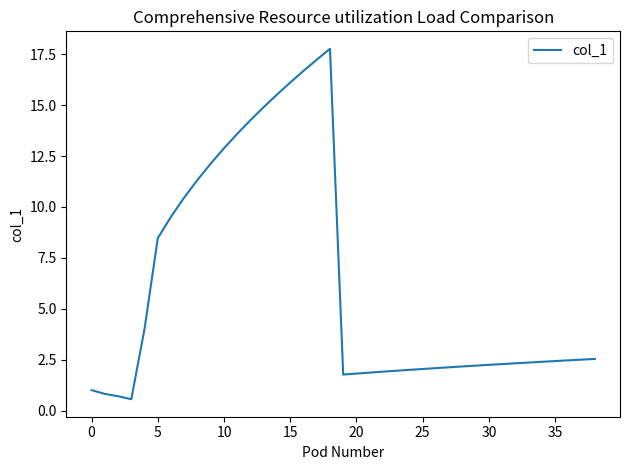

What is the maximum value shown in the chart?

17.8